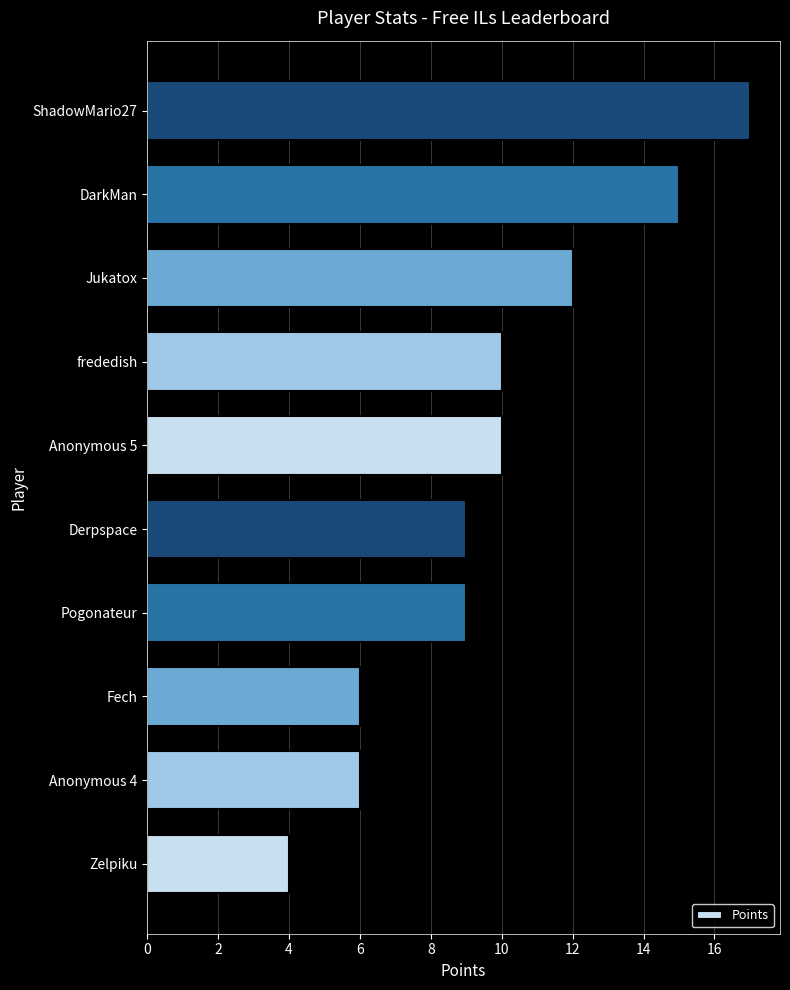

Count the values in the range 6 to 12.

7